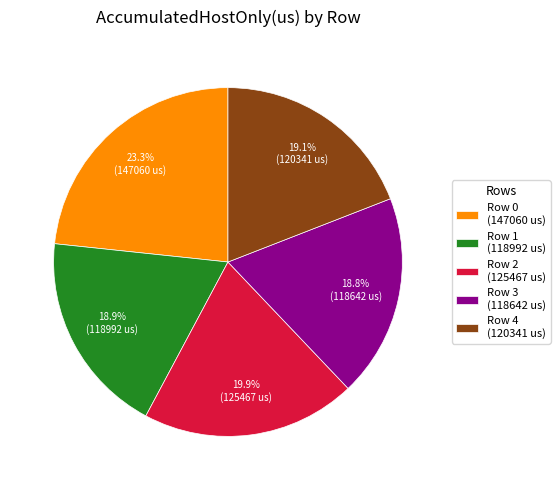

How many slices are in this pie chart?

5